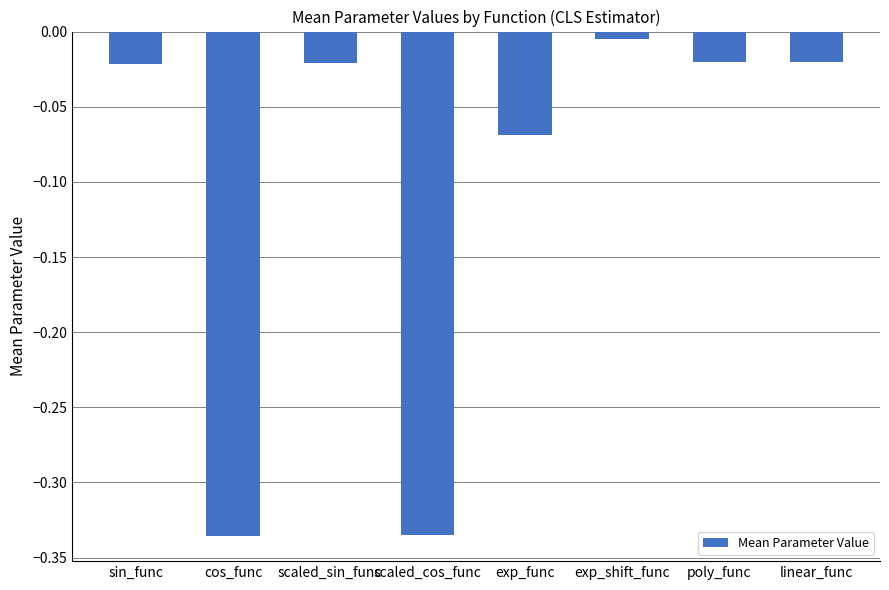

What is the sum of the values at poly_func and scaled_cos_func?

-0.4